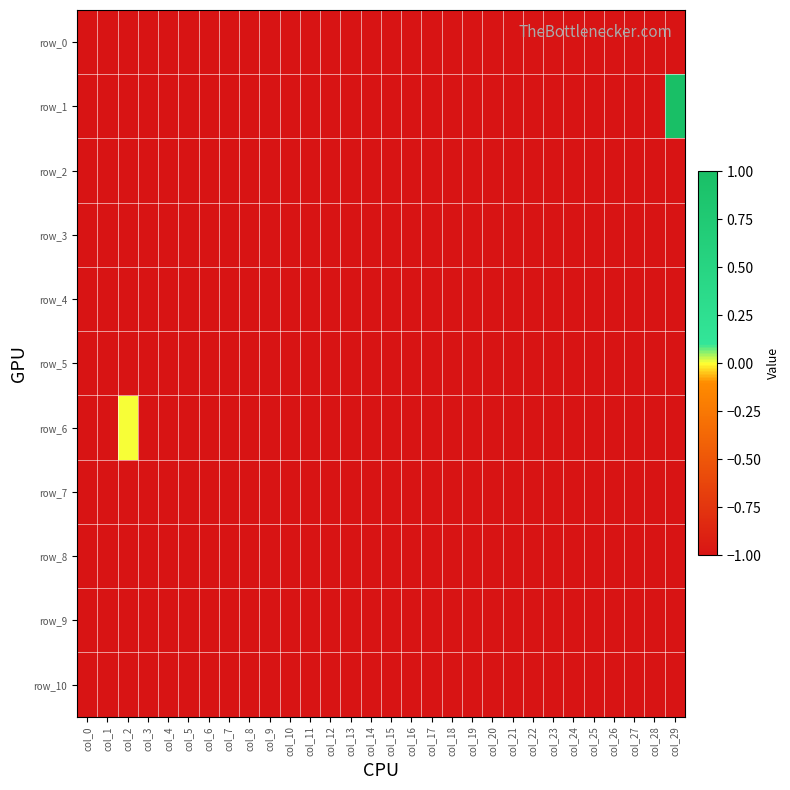

Which series changed the most between col_12 and col_13?

row_0